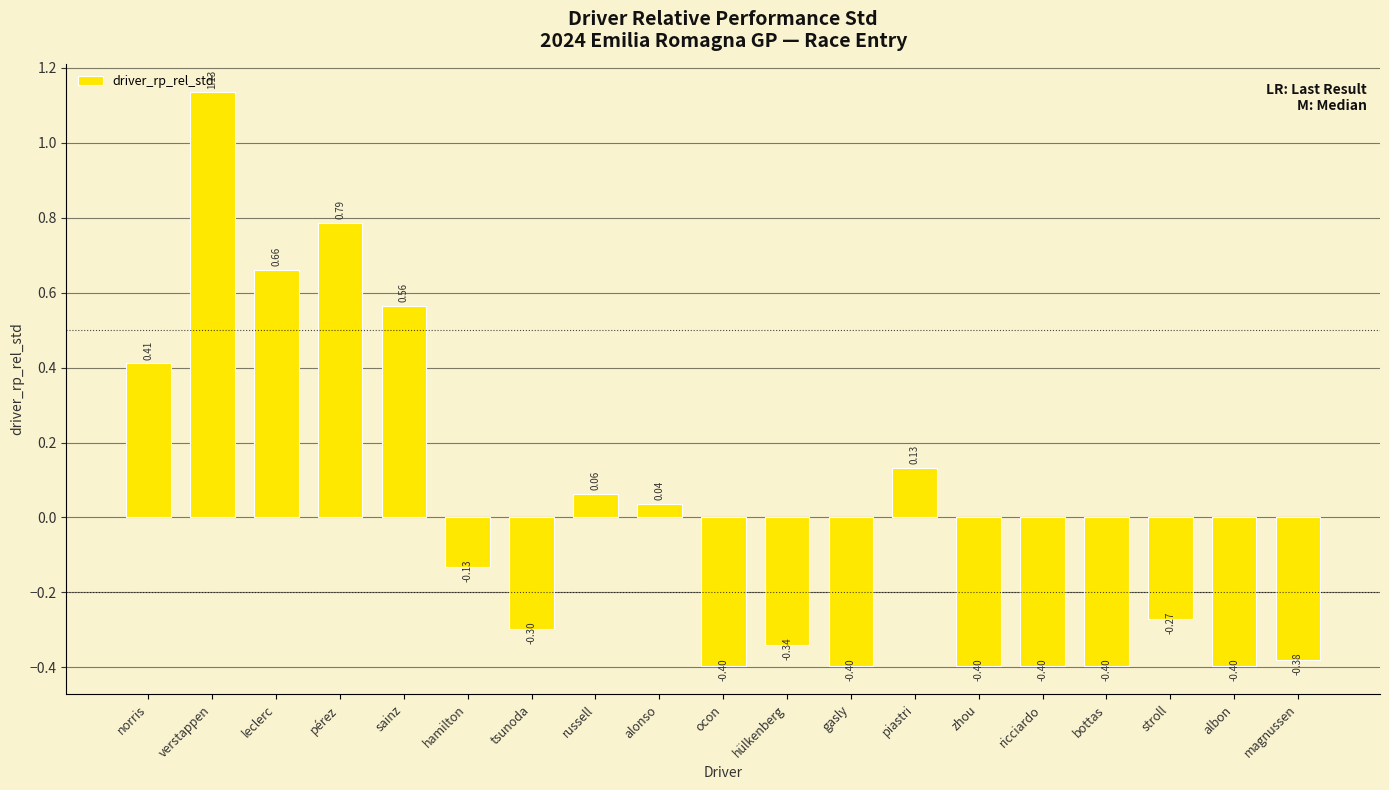

What is the difference between the maximum and minimum values?

1.5